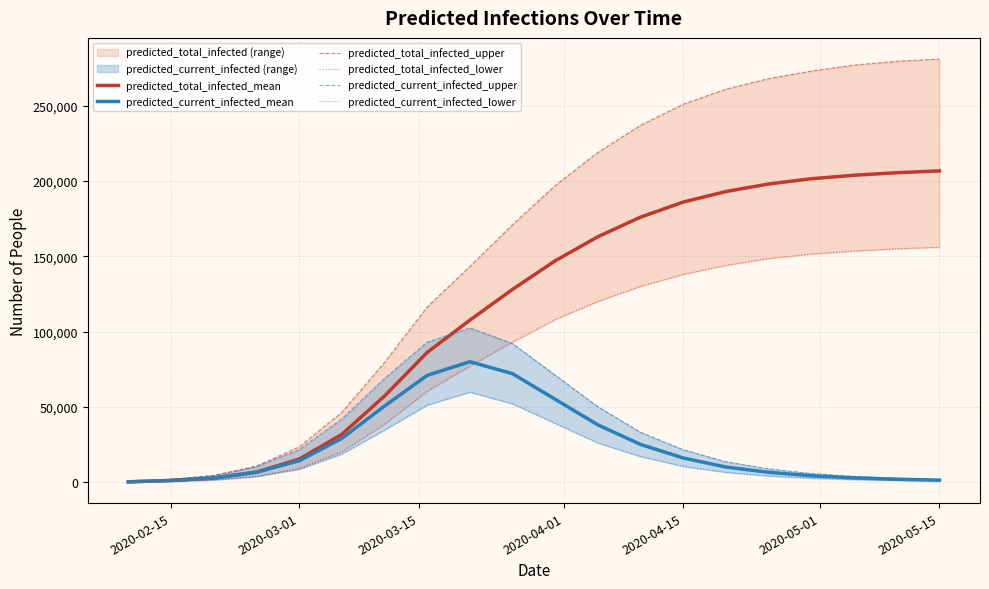

What is the maximum value for predicted_current_infected_mean?

79945